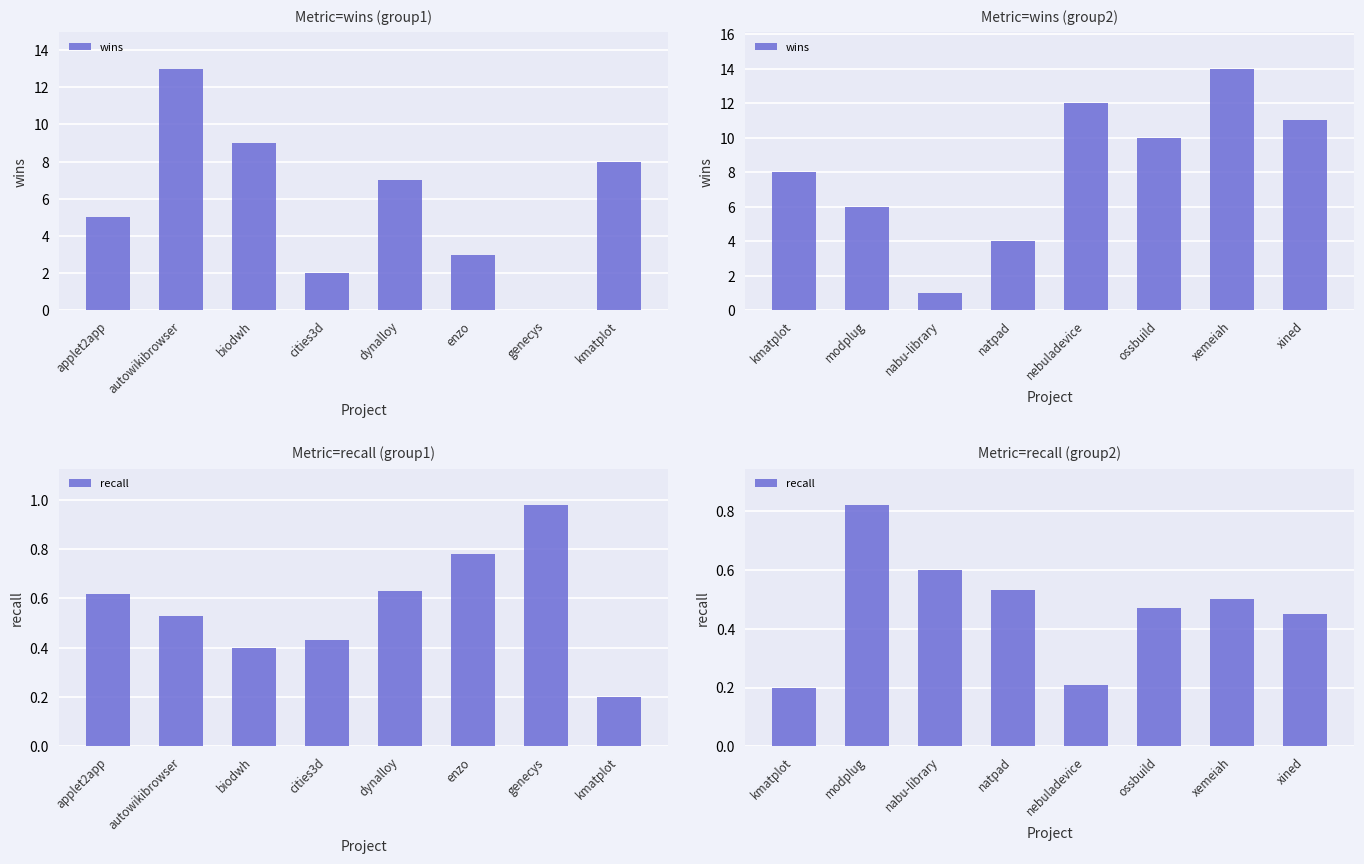

List the series in order of their overall mean, lowest first.

recall, wins